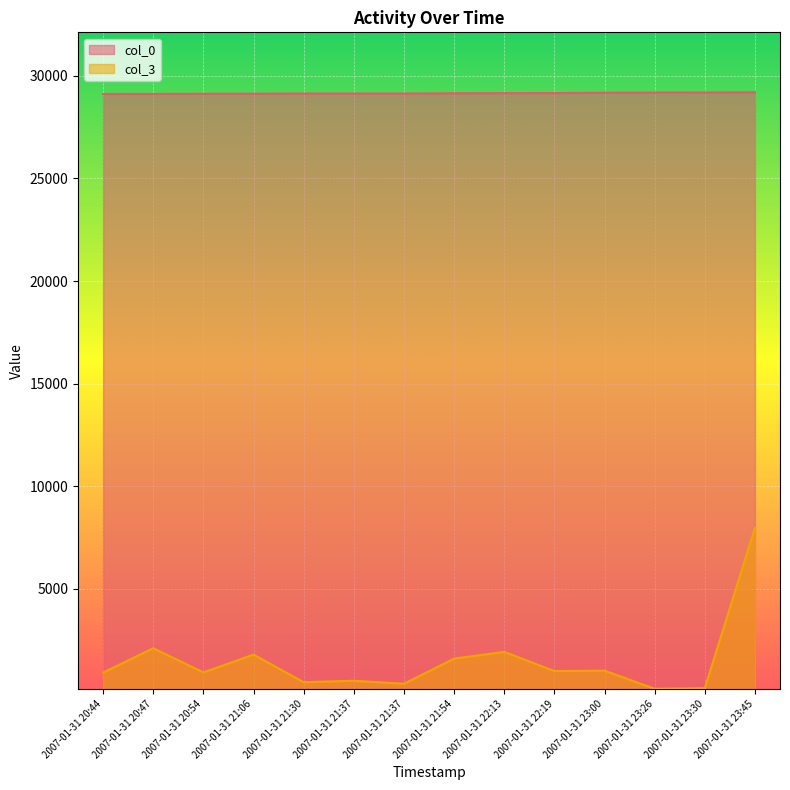

What is the difference between the col_0 values at 2007-01-31 23:00 and 2007-01-31 20:44?

61